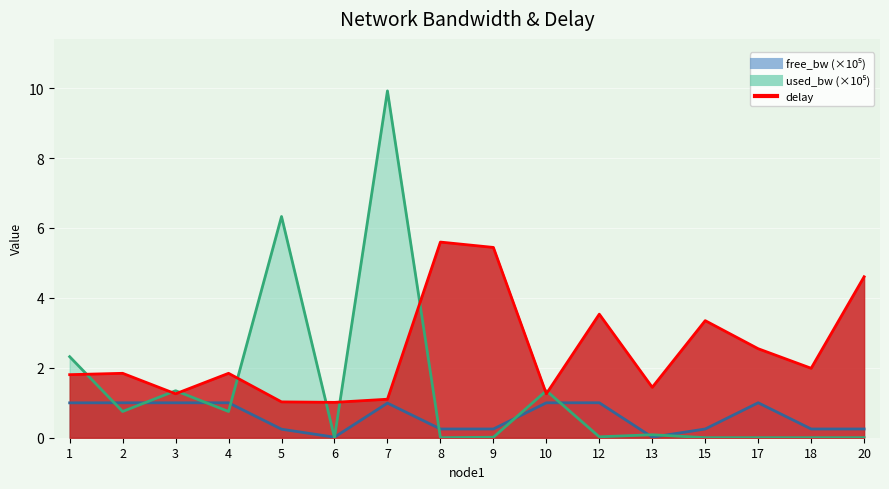

Which series has the largest total across all categories?

delay